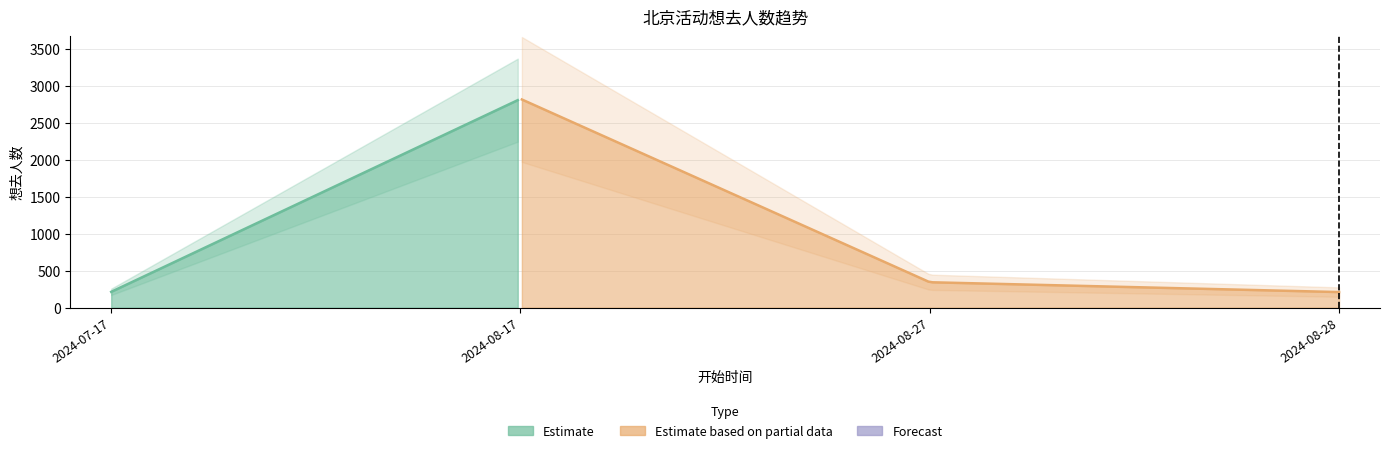

Reading right to left, list all the values displayed in this chart.

211	344	2826	214